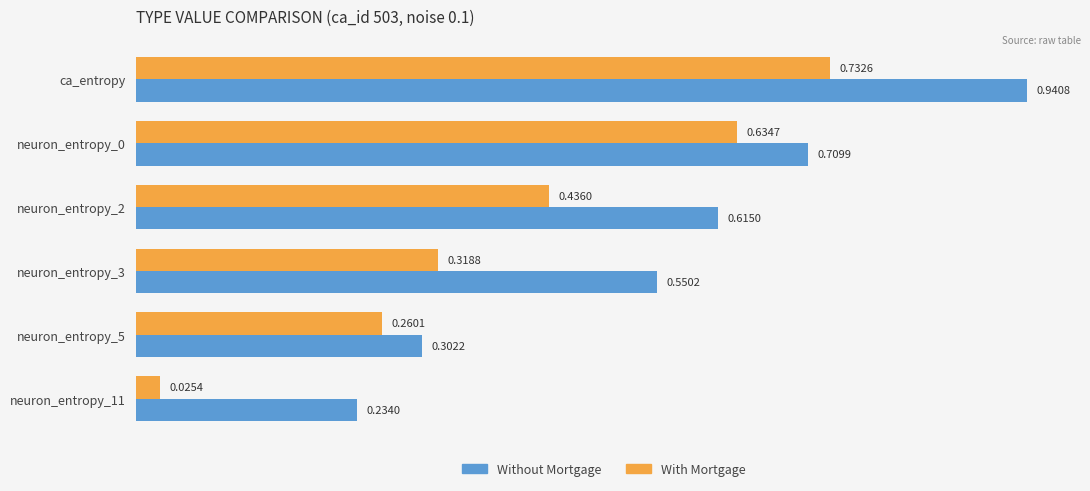

List the series in order of their peak value, highest first.

Without Mortgage, With Mortgage